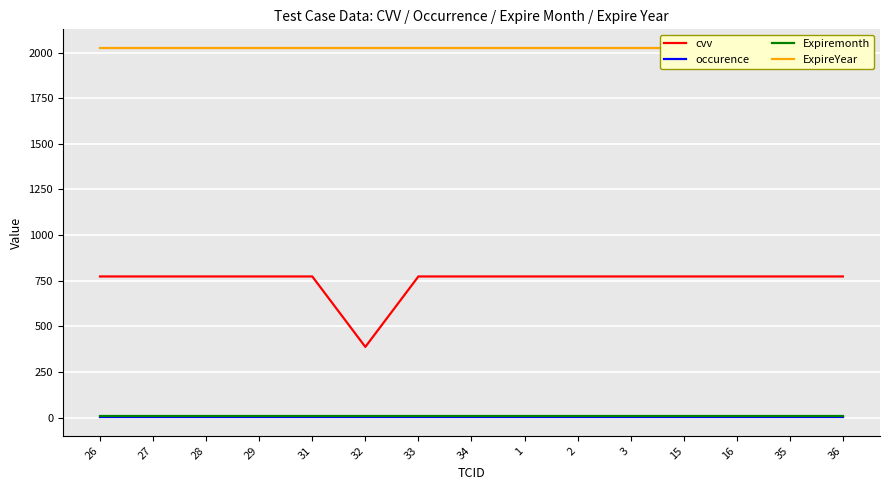

Which has a higher value, 2 or 3?

2